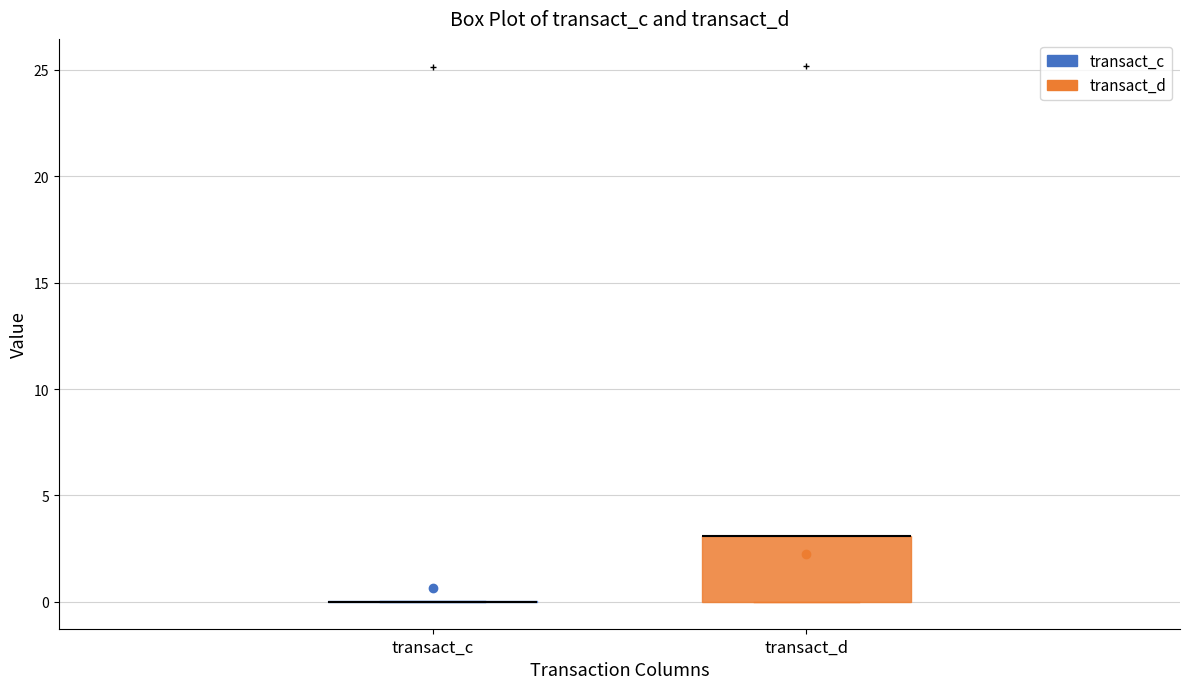

Comparing the boxes themselves (not the whiskers), which one is the tallest?

transact_d